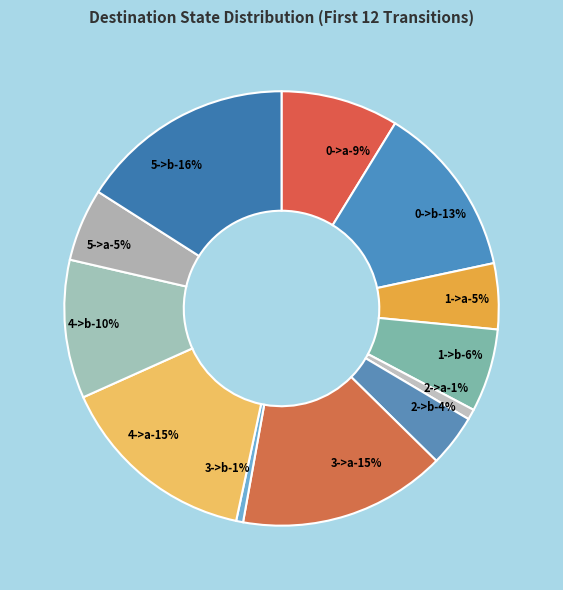

Combined, what portion of the pie is state 2->b and state 0->b?

16.8%